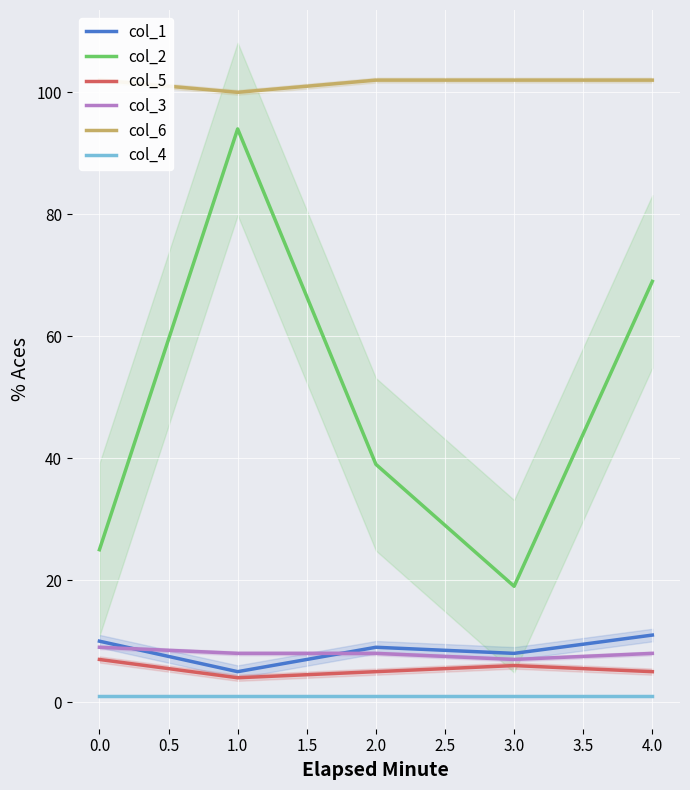

True or false: col_5 and col_1 intersect in this chart.

False